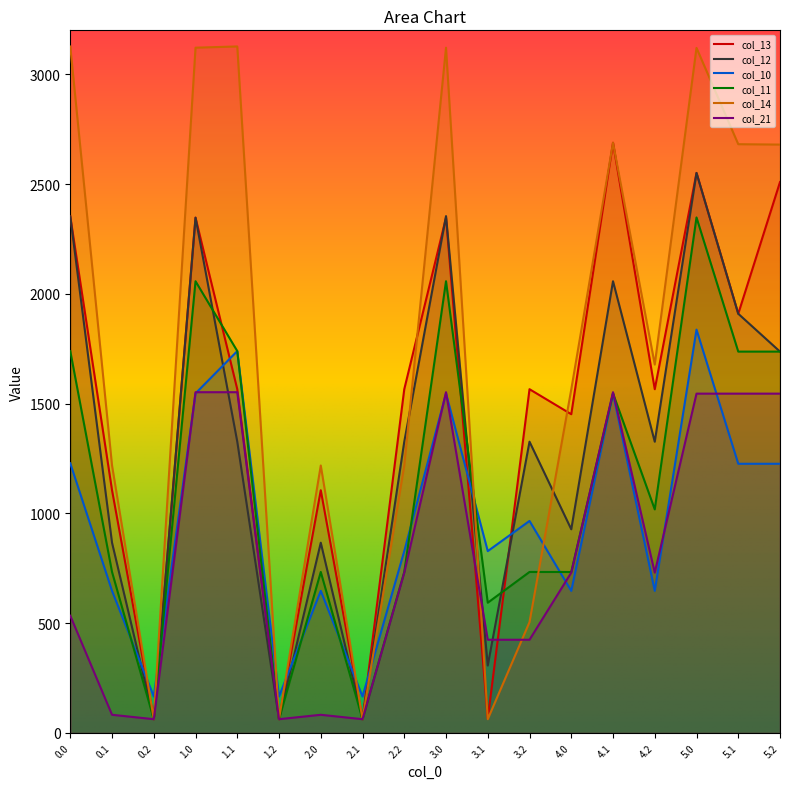

Where is col_10 nearest to the value 1001?

3.2